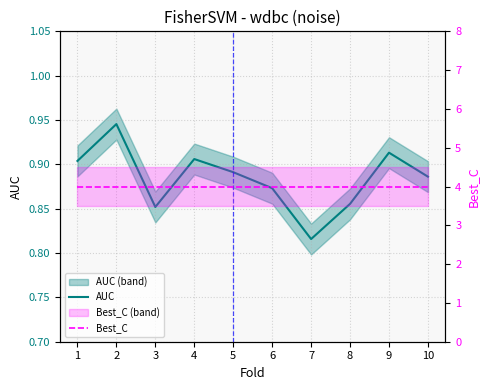

Which series has the widest spread of values?

AUC